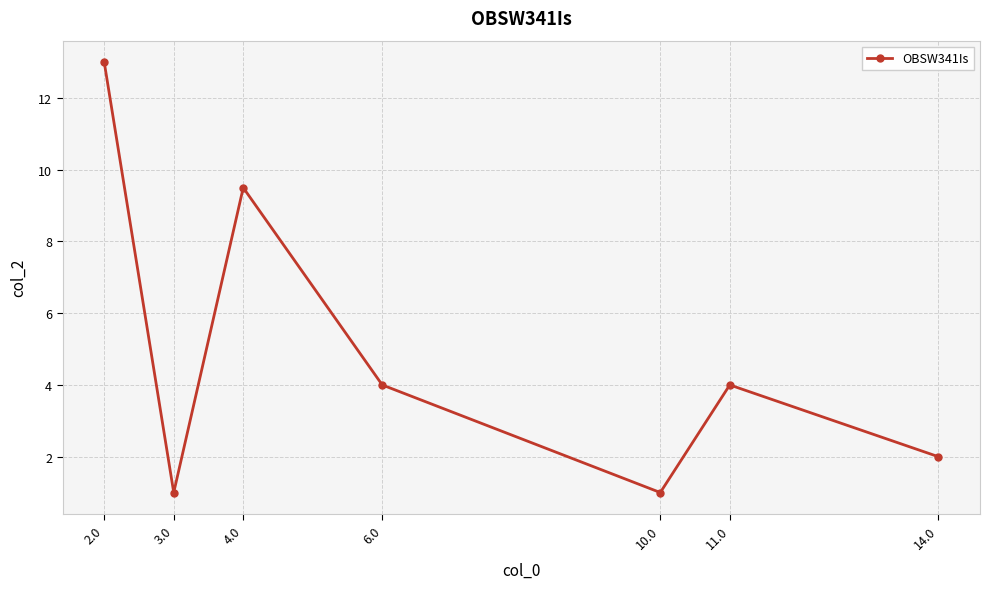

Between 6.0 and 14.0, which is larger?

6.0